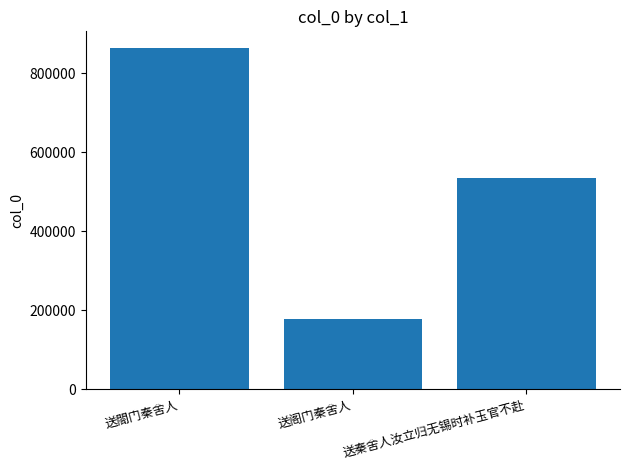

Is it true that the value at 送閤门秦舍人 is 201364?

False